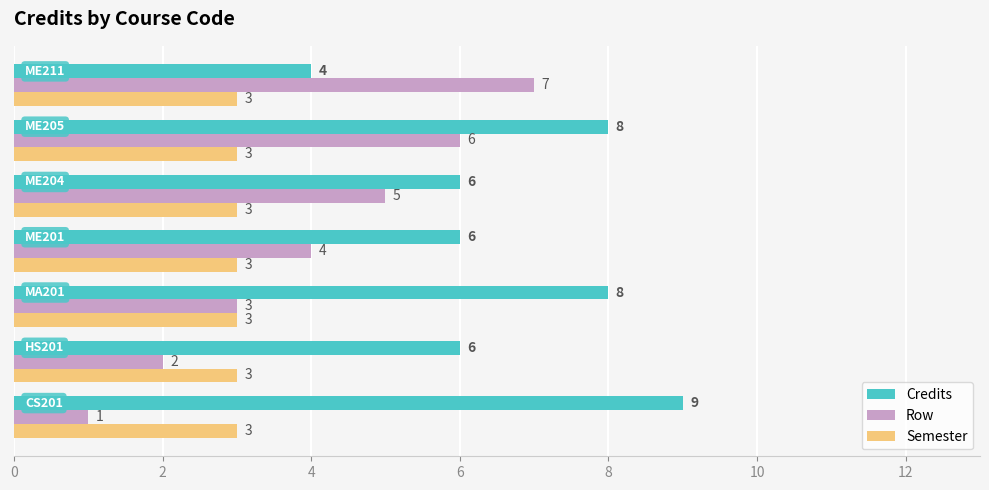

What value does the Semester series have at MA201?

3